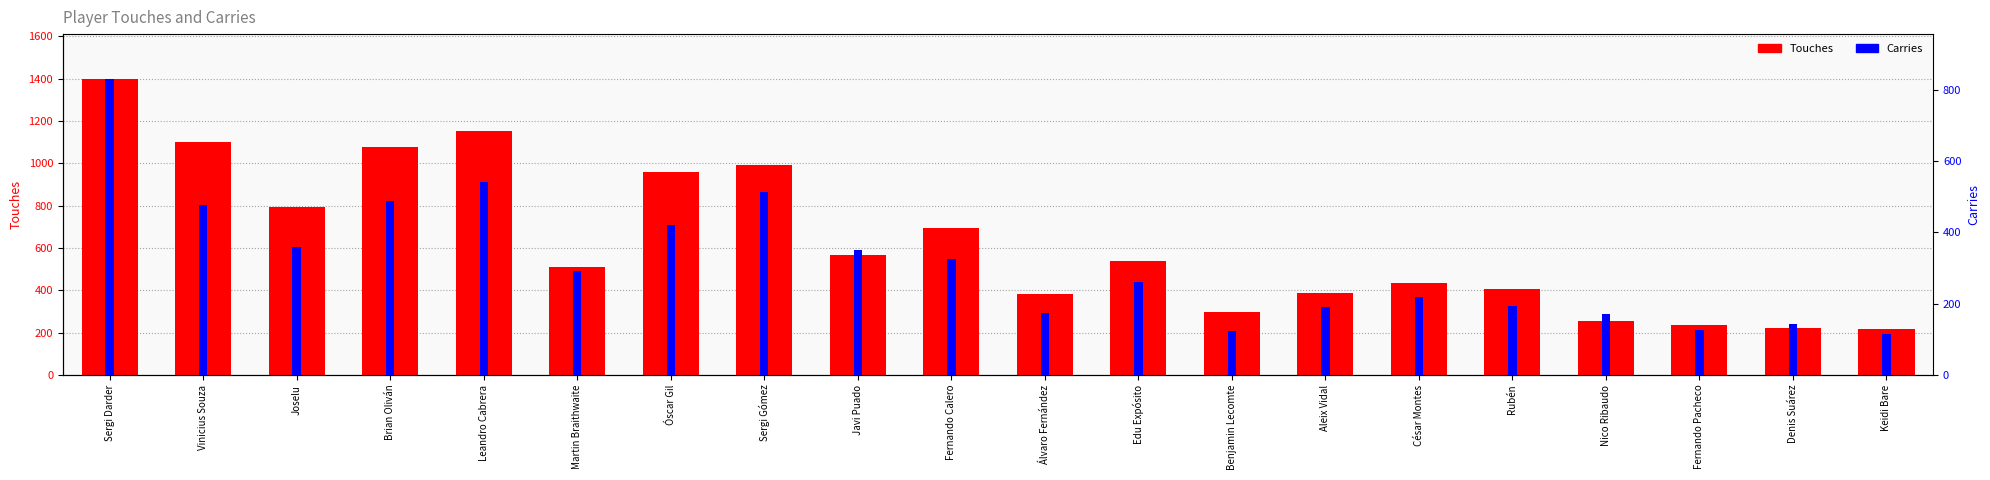

Reading left to right, what are all the values shown in this chart?

Touches: Sergi Darder=1401	Vinicius Souza=1099	Joselu=795	Brian Oliván=1078	Leandro Cabrera=1154	Martin Braithwaite=508	Óscar Gil=958	Sergi Gómez=992	Javi Puado=568	Fernando Calero=694	Álvaro Fernández=382	Edu Expósito=538	Benjamin Lecomte=298	Aleix Vidal=387	César Montes=435	Rubén=405	Nico Ribaudo=257	Fernando Pacheco=238	Denis Suárez=223	Keidi Bare=218
Carries: Sergi Darder=832	Vinicius Souza=478	Joselu=358	Brian Oliván=487	Leandro Cabrera=541	Martin Braithwaite=291	Óscar Gil=422	Sergi Gómez=514	Javi Puado=351	Fernando Calero=325	Álvaro Fernández=174	Edu Expósito=260	Benjamin Lecomte=124	Aleix Vidal=191	César Montes=219	Rubén=194	Nico Ribaudo=170	Fernando Pacheco=125	Denis Suárez=143	Keidi Bare=116